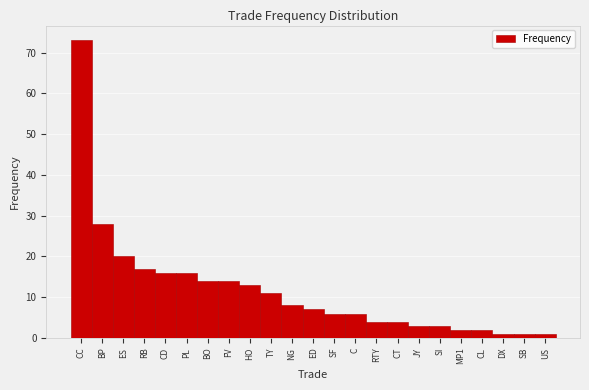

Reading right to left, extract all data points from this chart.

1	1	1	2	2	3	3	4	4	6	6	7	8	11	13	14	14	16	16	17	20	28	73